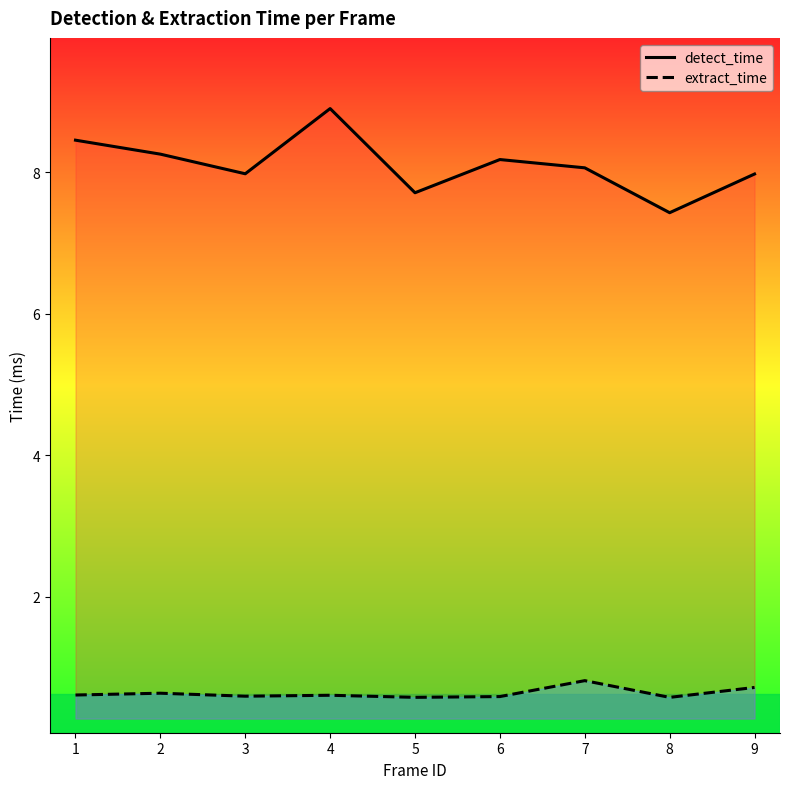

The value of detect_time at 2 is 8.3. True or false?

True